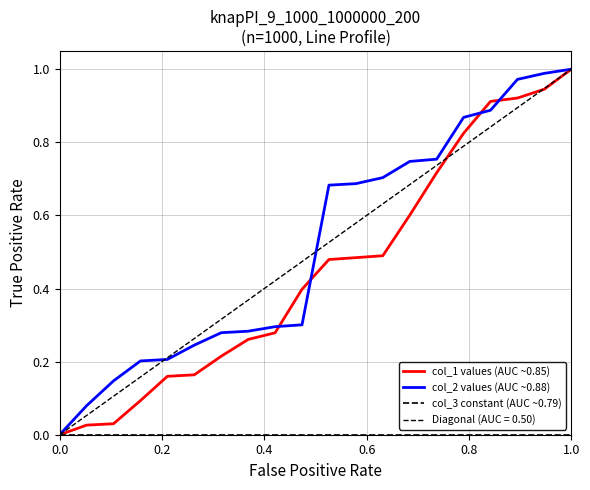

What is the difference between the highest and lowest values at 9?

0.4